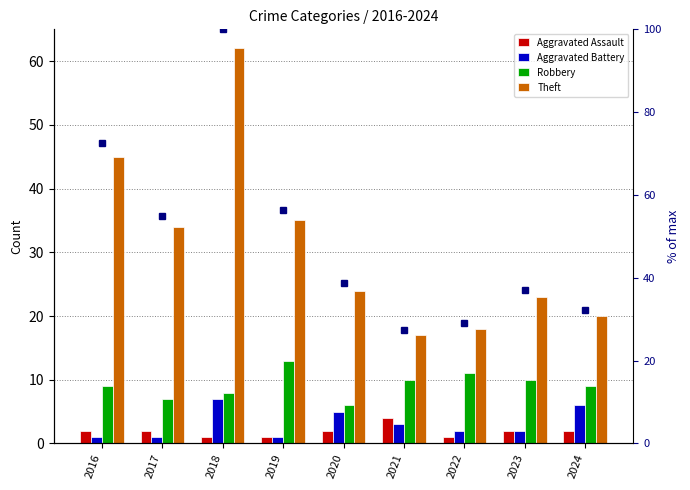

List the series in order of their peak value, highest first.

% of max theft, Theft, Robbery, Aggravated Battery, Aggravated Assault